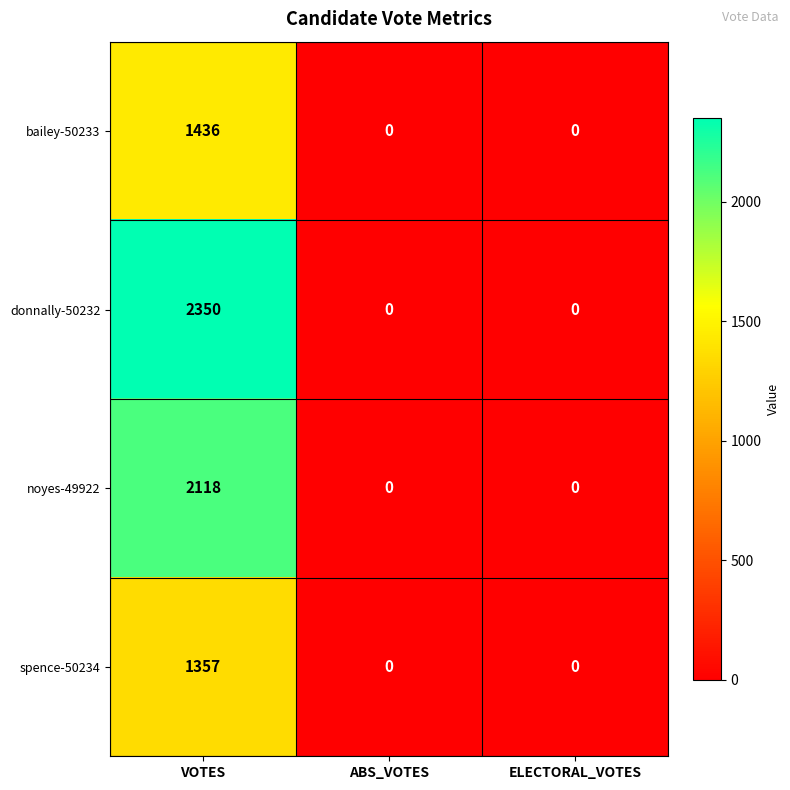

Count the donnally-50232 values in the range 0 to 2350.

3